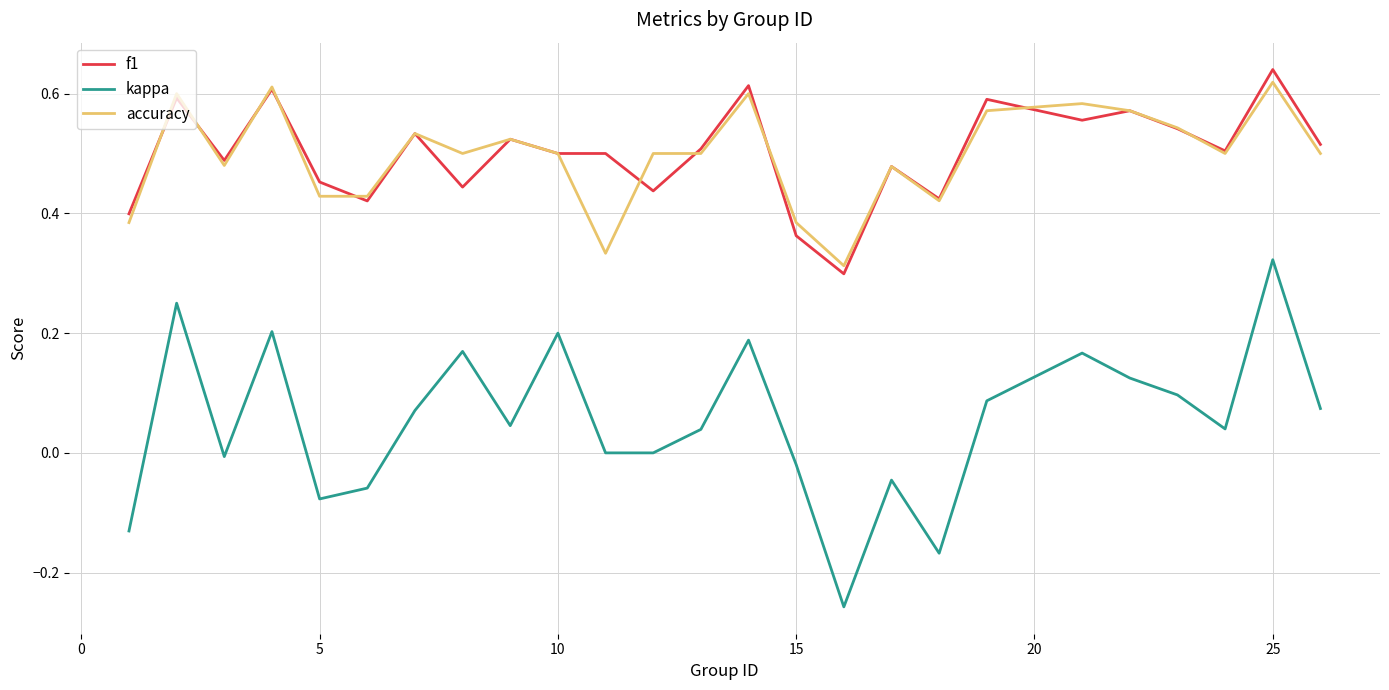

True or false: kappa and f1 intersect in this chart.

False